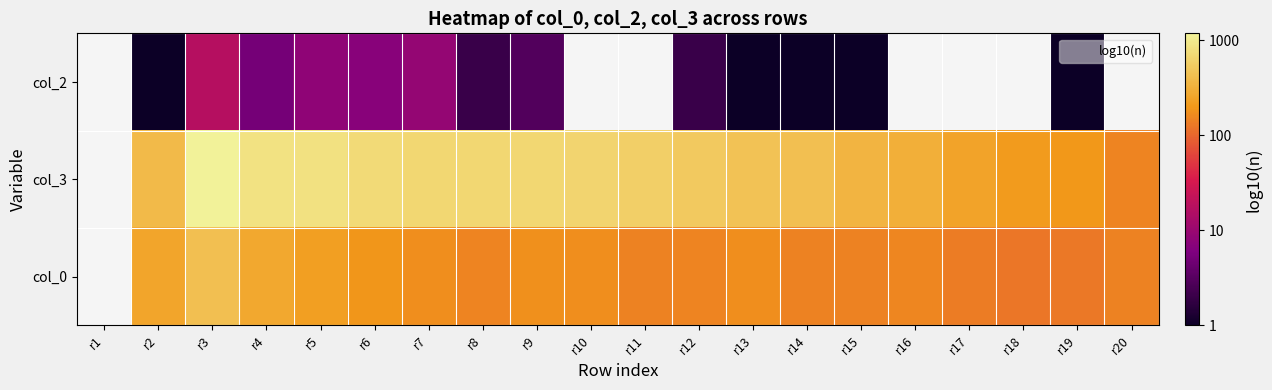

Is the value of col_3 at r14 greater than the value of col_0 at r10?

Yes